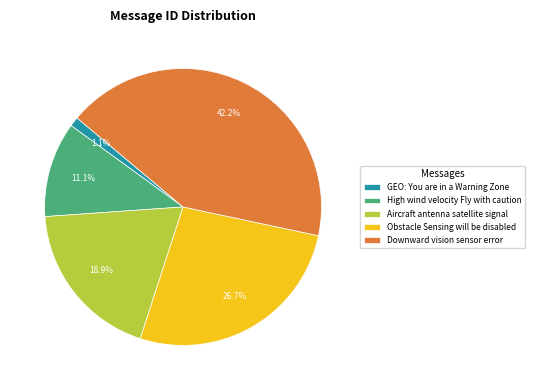

Approximately how many times larger is the value at High wind velocity Fly with caution compared to Aircraft antenna satellite signal?

0.6